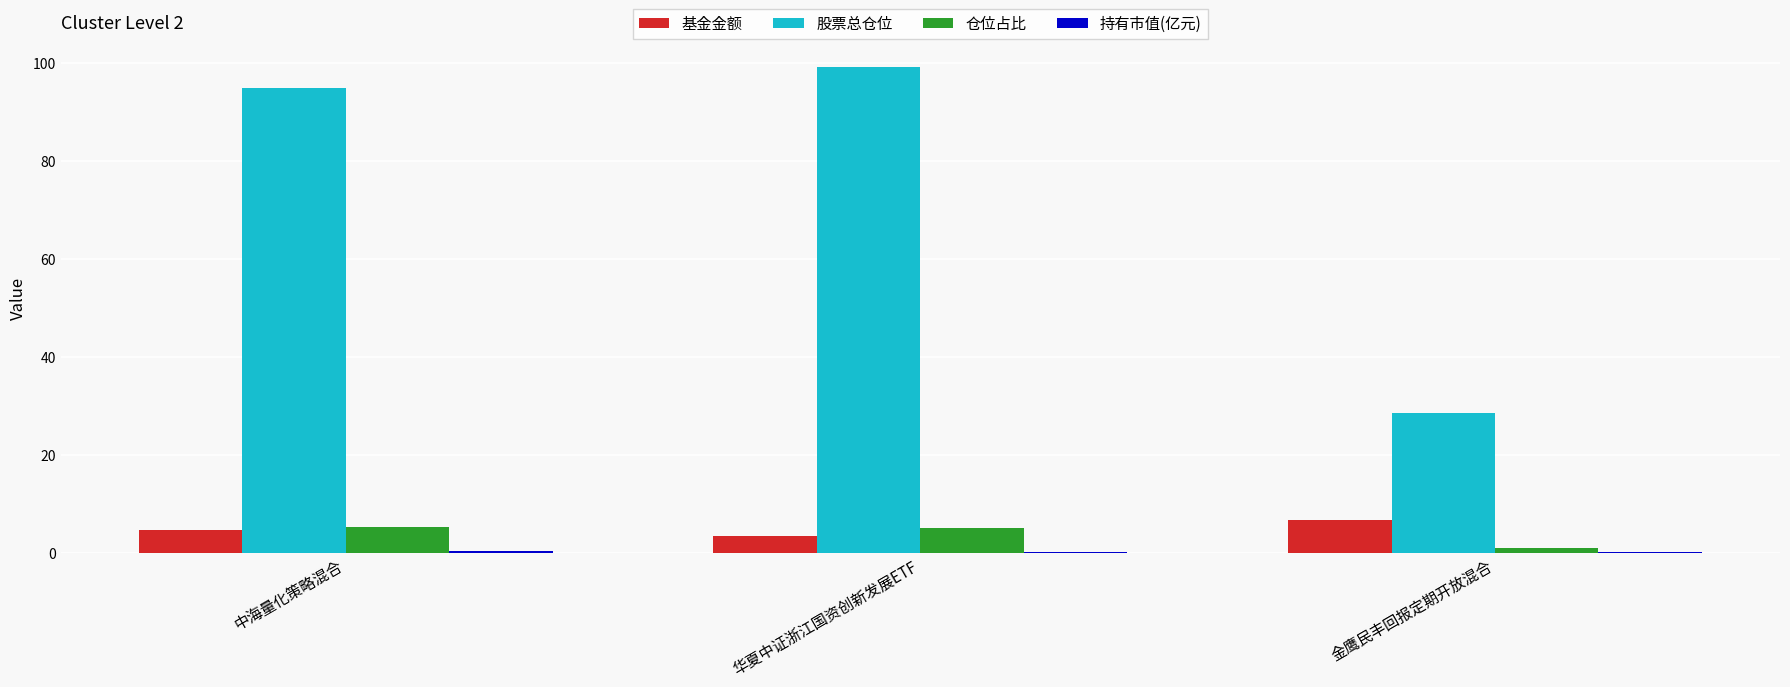

What is the sum of all 股票总仓位 values?

222.7